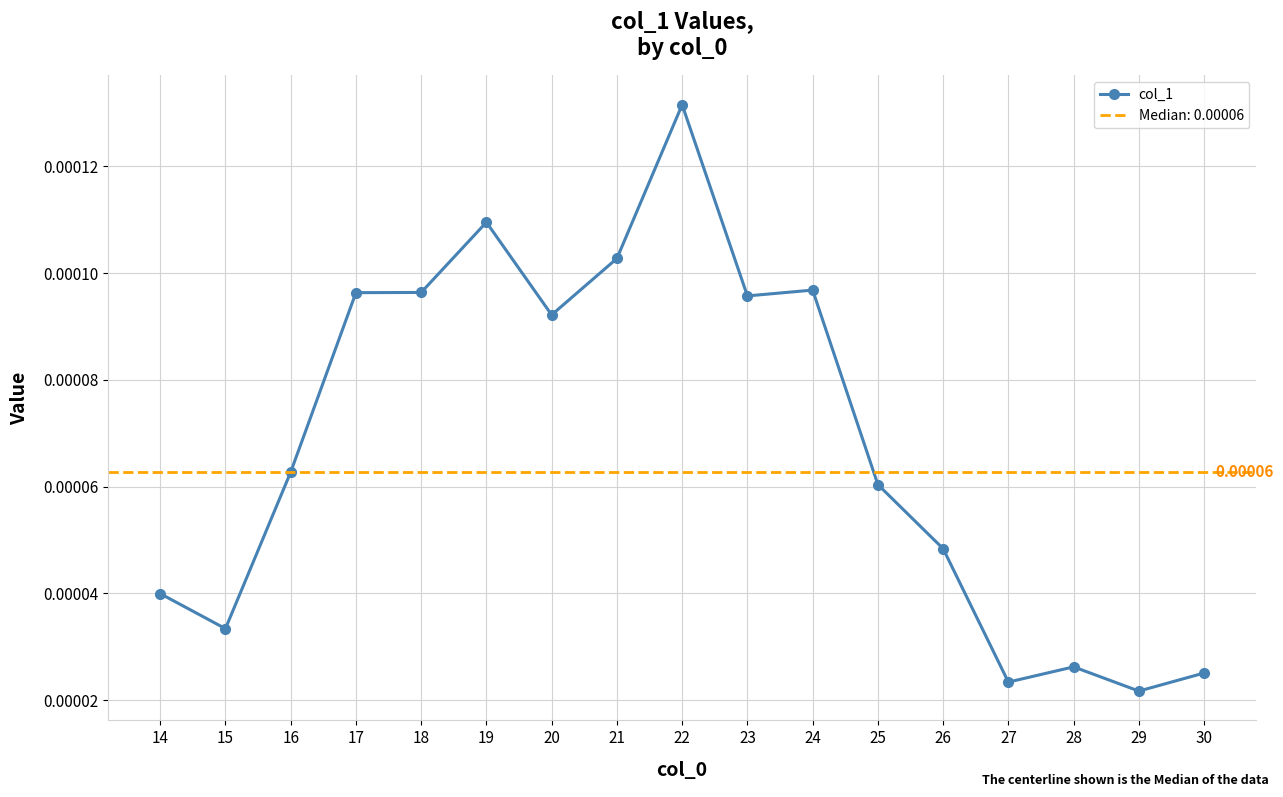

The chart shows a value of 0.0 at 20. True or false?

False